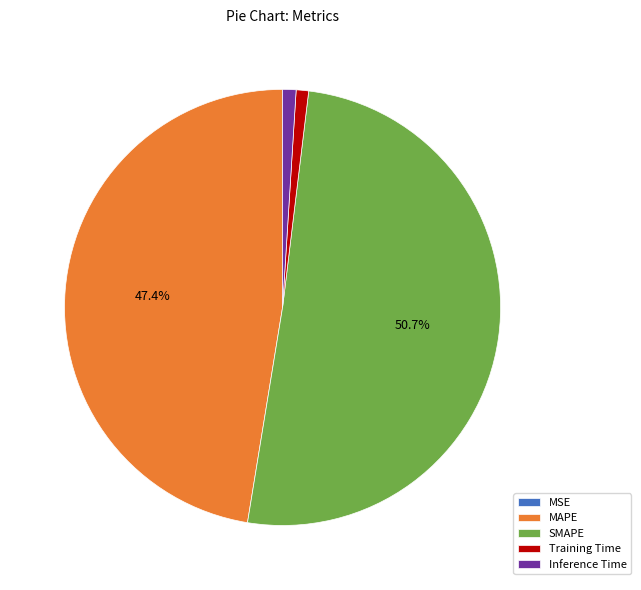

What is the largest slice in the pie chart?

SMAPE